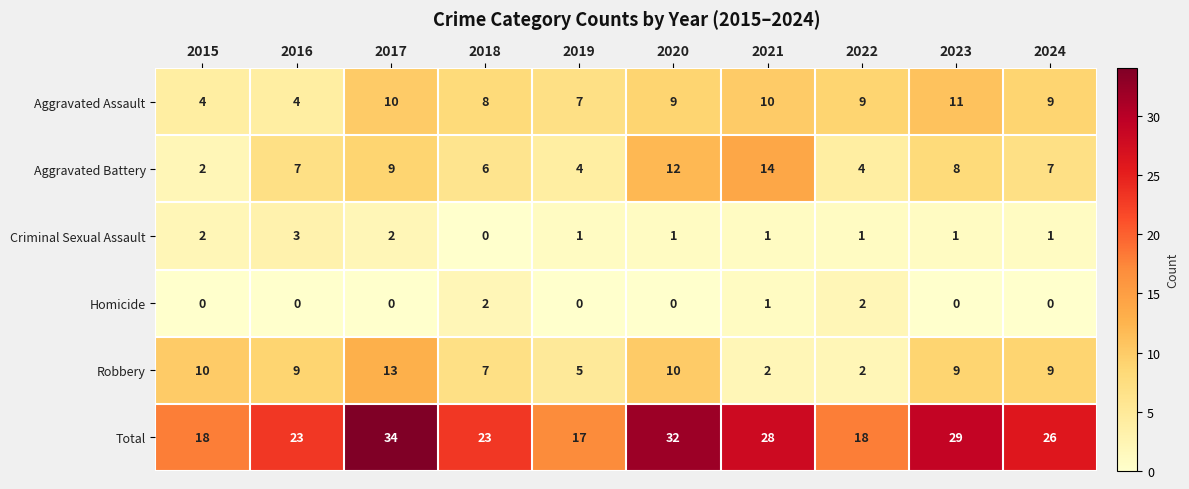

How many data points in Criminal Sexual Assault are less than 1?

1